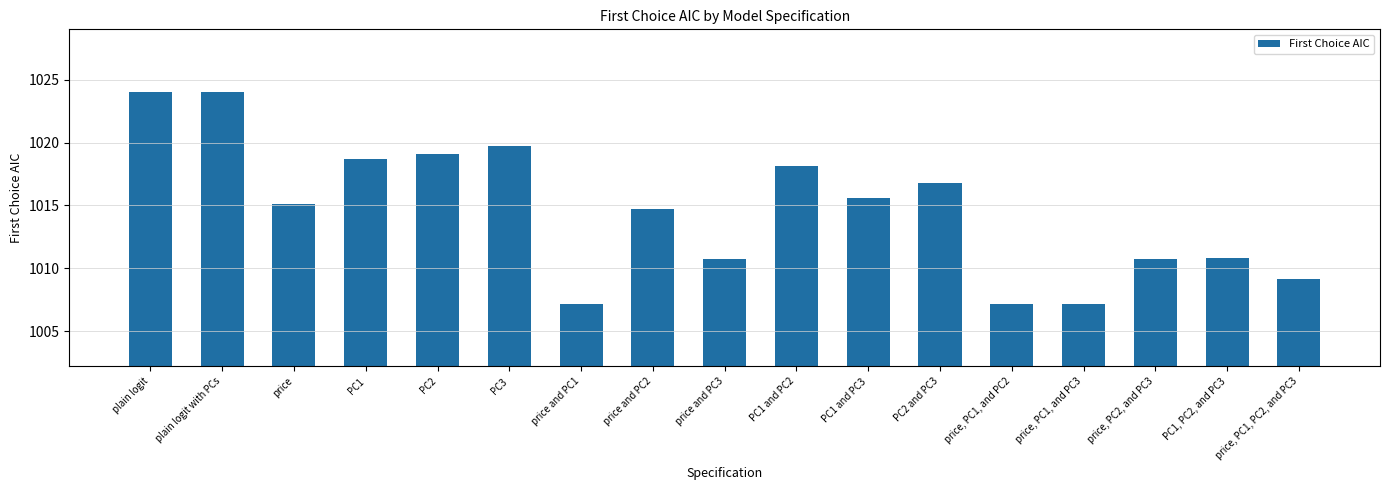

What is the difference between the maximum and minimum values?

16.8